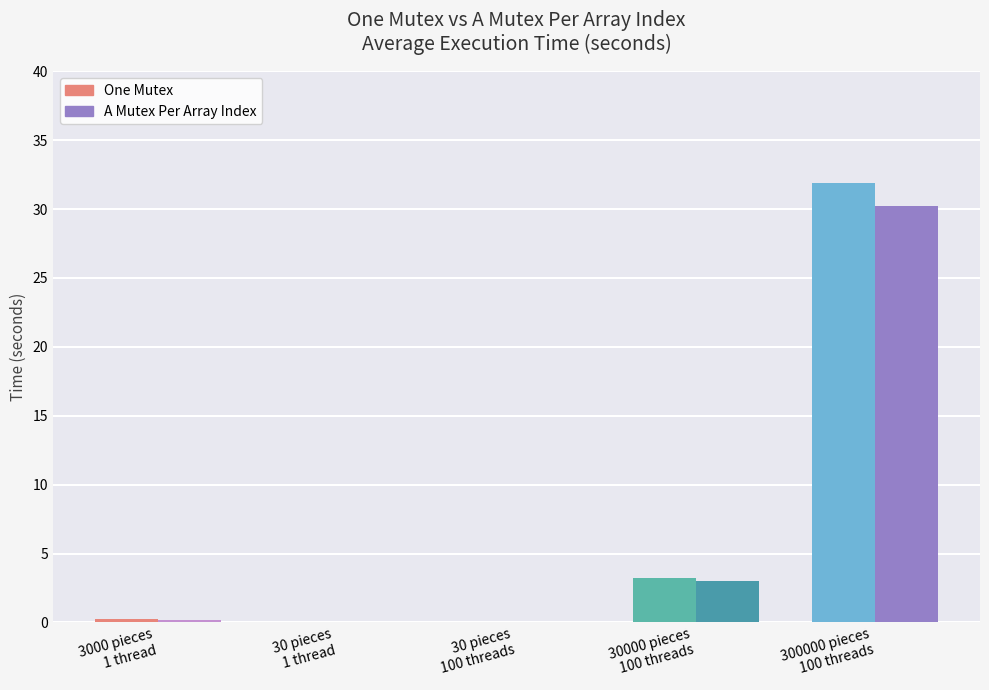

What is the sum of all One Mutex values?

35.3